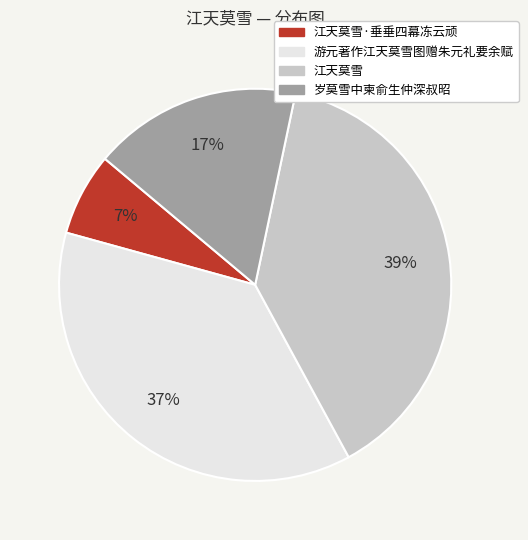

What is the largest slice in the pie chart?

江天莫雪